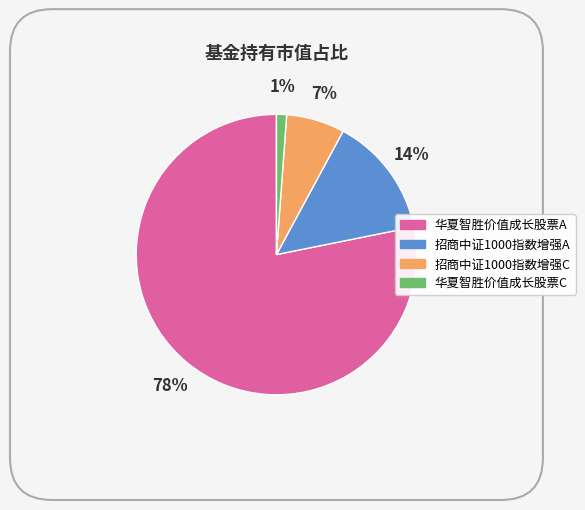

To the nearest percent, what portion does 招商中证1000指数增强A represent?

14%